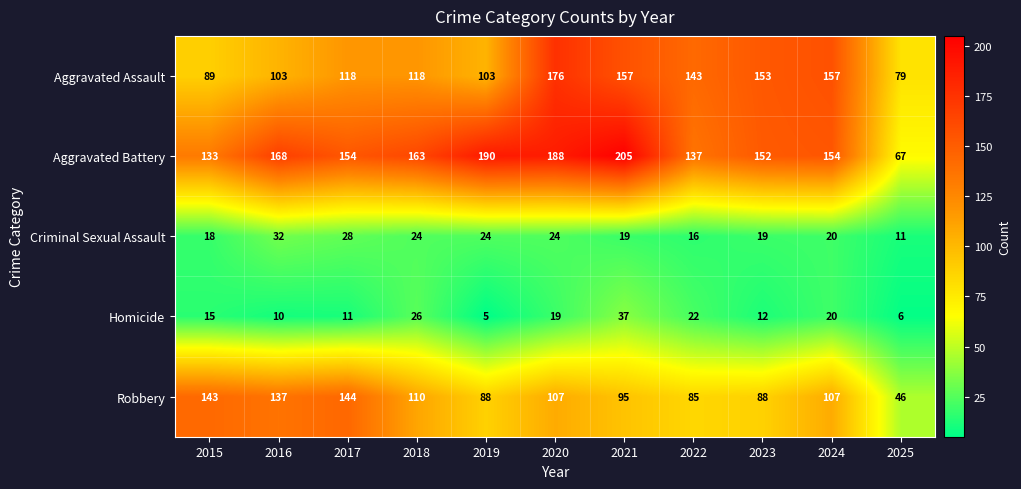

The value of Criminal Sexual Assault at 2022 is 16. True or false?

True